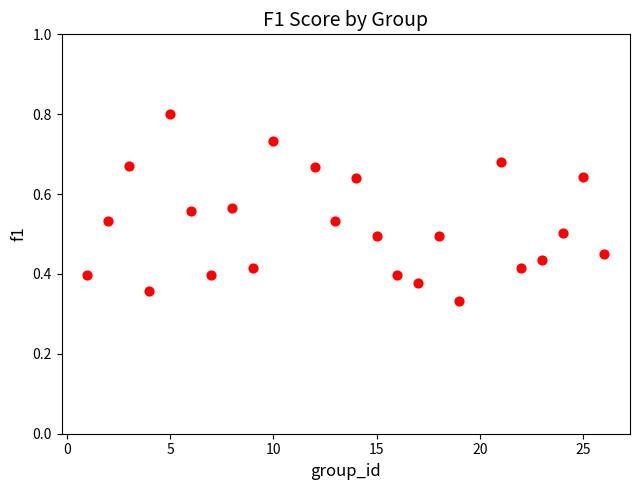

What is the range of X values (max minus min)?

25.0